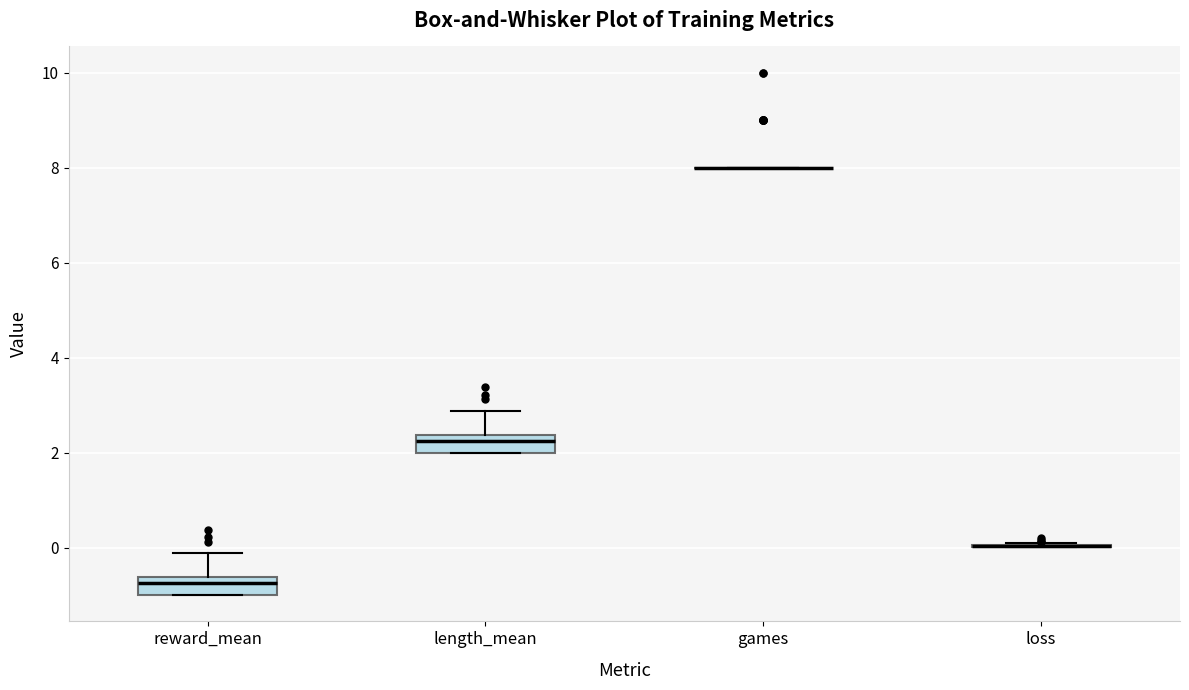

Reading left to right, read every box against the y-axis: the position of its median line, the range the box covers, and the ends of its whiskers. The values are not printed on the chart, so give them approximately, as read against the axis.

reward_mean: median -0.8, box -1.0 to -0.6, whiskers -1.0 to -0.2
length_mean: median 2.2, box 2.0 to 2.4, whiskers 2.0 to 2.8
games: box collapsed to a line at 8.0, whiskers 8.0 to 8.0
loss: box collapsed to a line at 0.0, whiskers 0.0 to 0.0